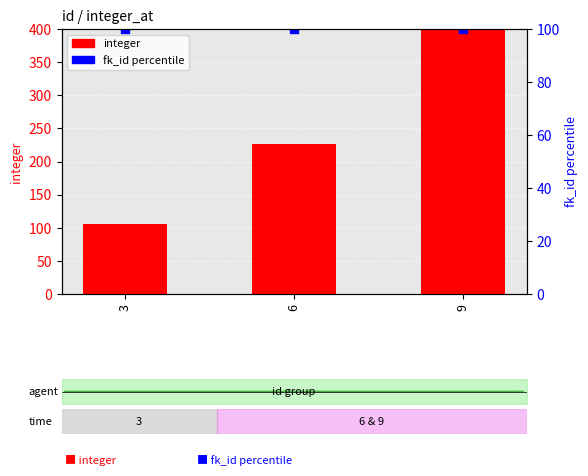

At how many categories does at least one series exceed 510?

1